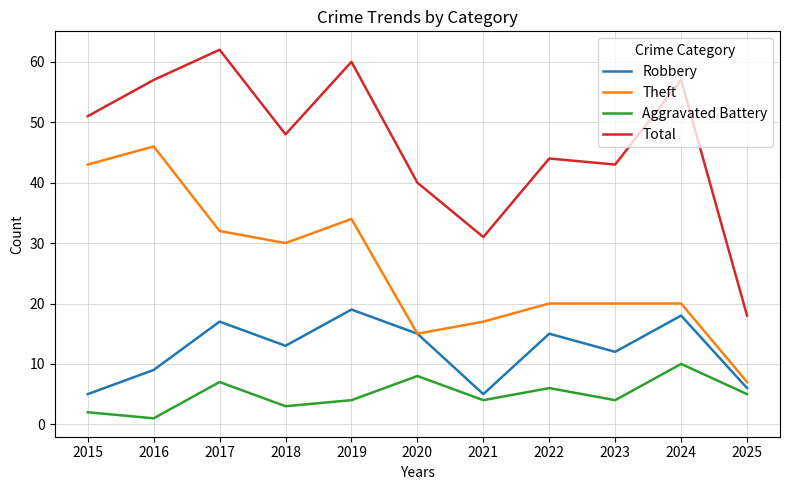

The Aggravated Battery series shows 8 at 2020. True or false?

True